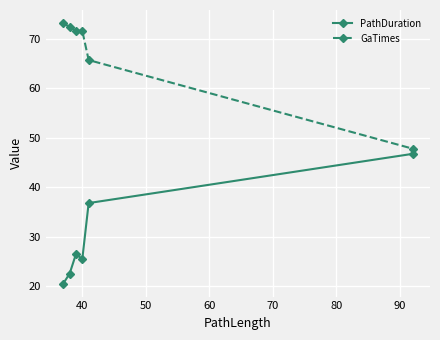

List the series in order of their overall mean, lowest first.

PathDuration, GaTimes